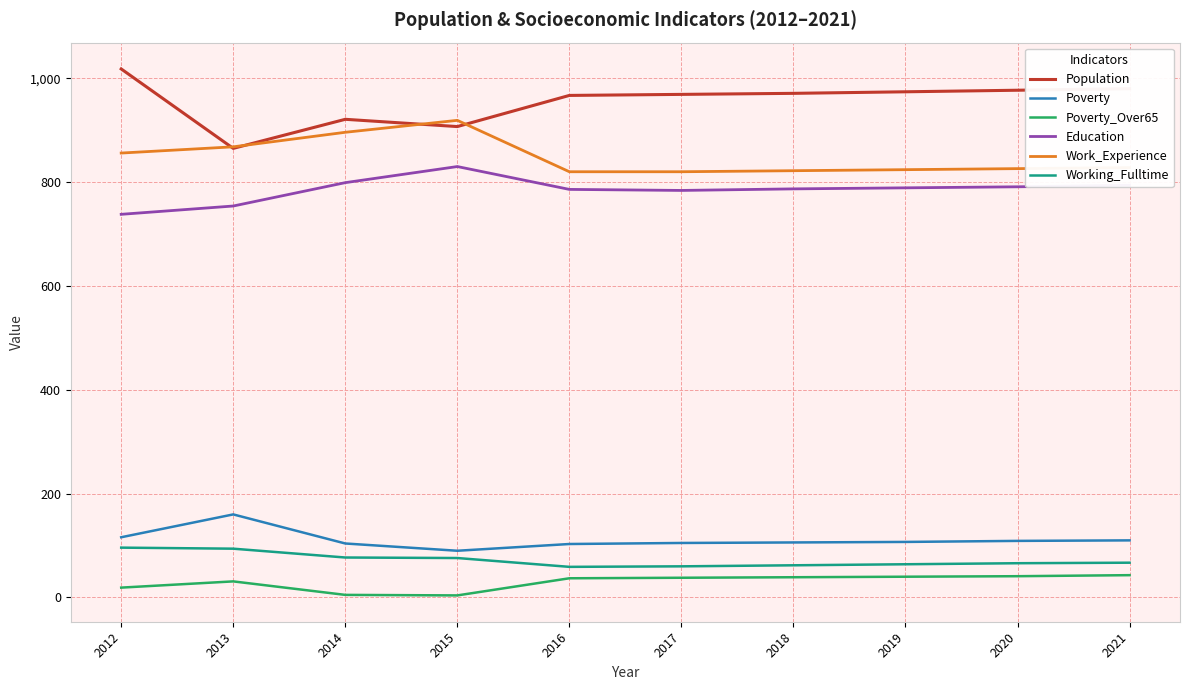

True or false: Poverty_Over65 and Education intersect in this chart.

False